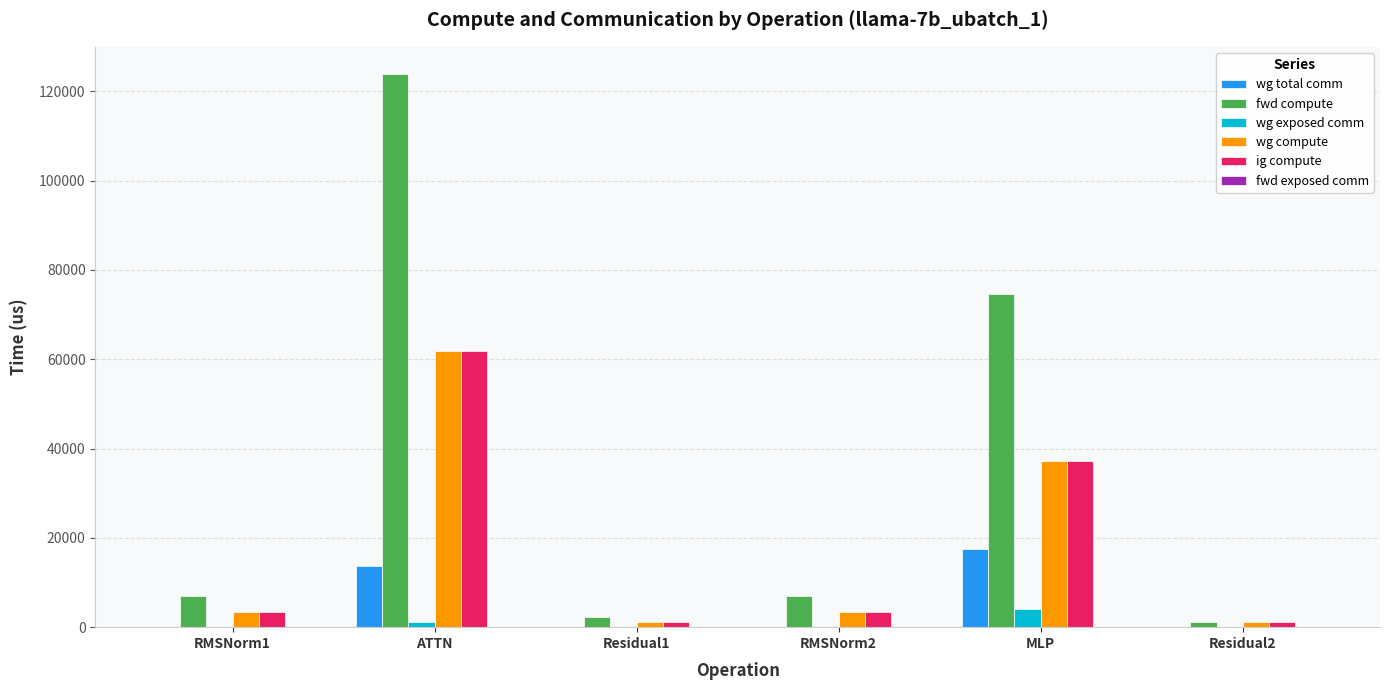

Reading left to right, transcribe all the data shown in this chart.

wg total comm: RMSNorm1=0.0	ATTN=13591.5	Residual1=0.0	RMSNorm2=0.0	MLP=17550.6	Residual2=0.0
fwd compute: RMSNorm1=6892.3	ATTN=123755.7	Residual1=2232.2	RMSNorm2=6892.3	MLP=74556.4	Residual2=1116.1
wg exposed comm: RMSNorm1=0.0	ATTN=1164.2	Residual1=0.0	RMSNorm2=0.0	MLP=4033.9	Residual2=0.0
wg compute: RMSNorm1=3446.1	ATTN=61877.9	Residual1=1116.1	RMSNorm2=3446.1	MLP=37278.2	Residual2=1116.1
ig compute: RMSNorm1=3446.1	ATTN=61877.9	Residual1=1116.1	RMSNorm2=3446.1	MLP=37278.2	Residual2=1116.1